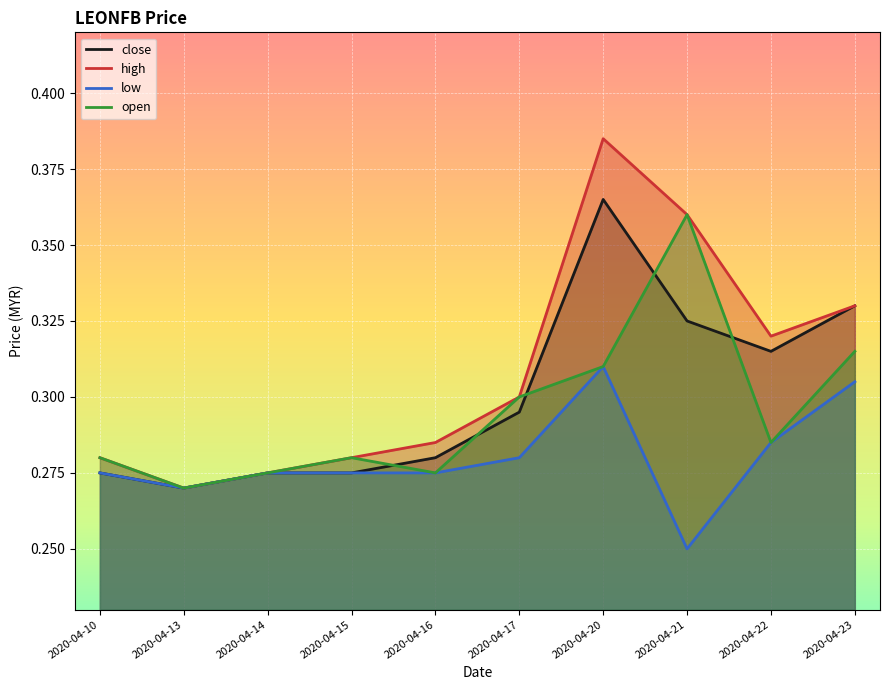

The value of high at 2020-04-23 is 0.3. True or false?

True